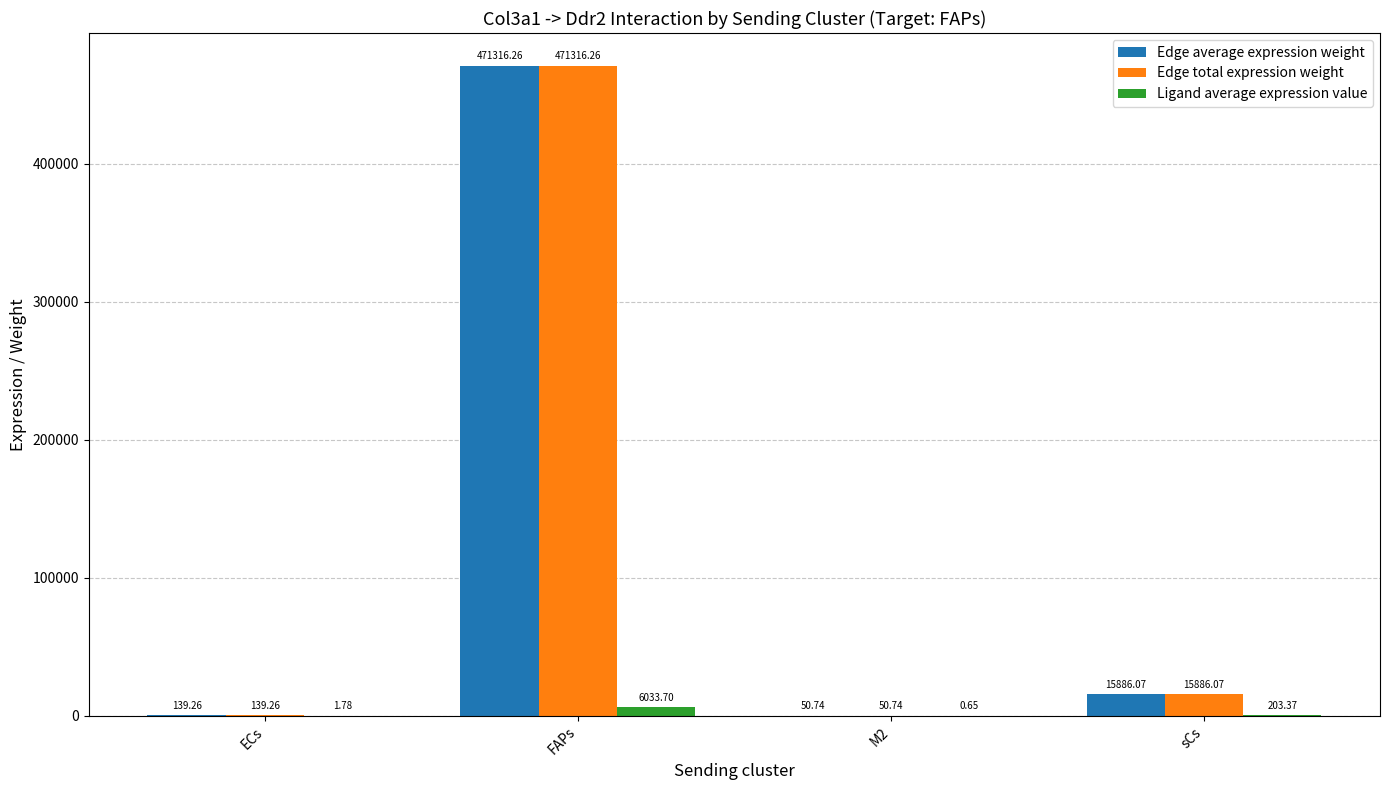

What is the sum of all Edge total expression weight values?

487392.3